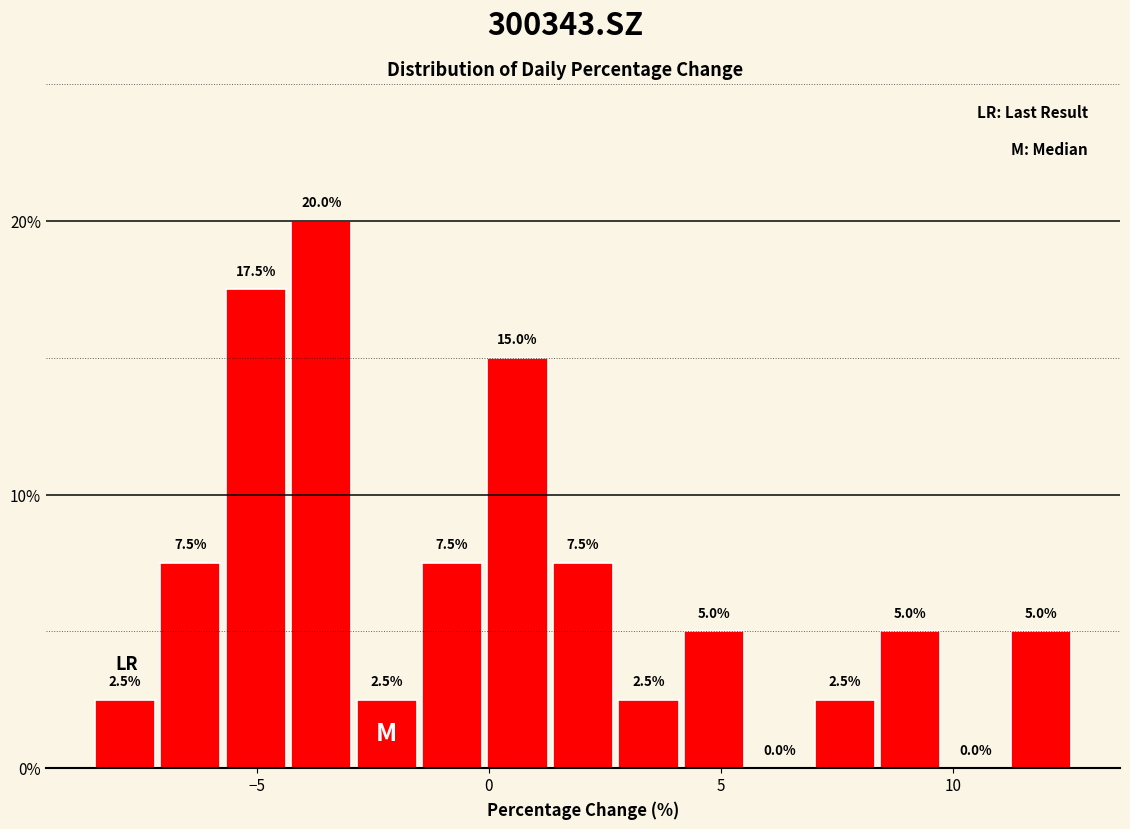

Around what value on the x-axis is the tallest bar? Give the approximate position of its centre, as read against the axis.

-3.5